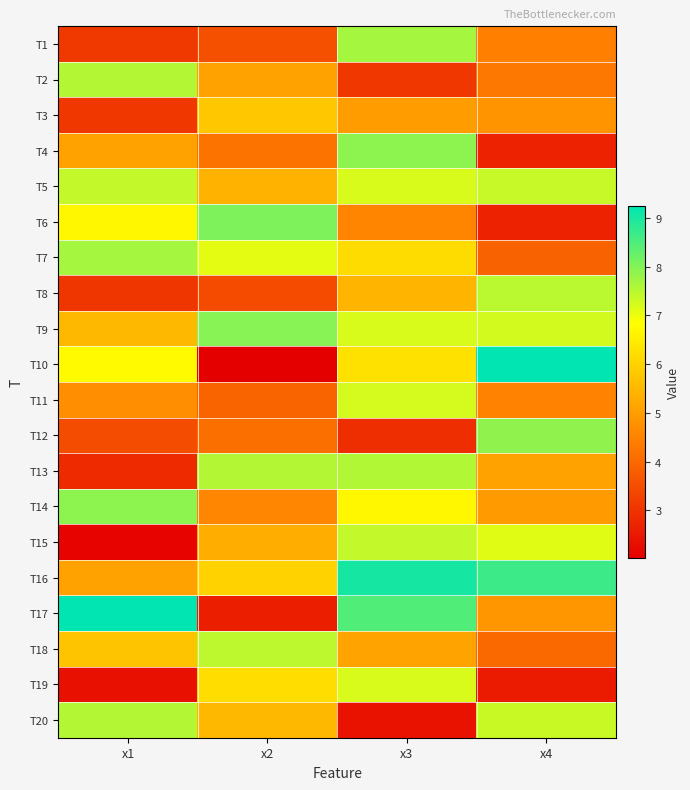

Reading right to left, what are all the values shown in this chart?

T1: x4=4.4	x3=7.7	x2=3.5	x1=3.1
T2: x4=4.3	x3=3.1	x2=5.1	x1=7.5
T3: x4=4.8	x3=5.0	x2=5.8	x1=3.1
T4: x4=2.7	x3=7.9	x2=4.2	x1=5.1
T5: x4=7.4	x3=7.2	x2=5.4	x1=7.4
T6: x4=2.7	x3=4.6	x2=8.1	x1=6.7
T7: x4=3.9	x3=6.2	x2=7.1	x1=7.7
T8: x4=7.5	x3=5.4	x2=3.4	x1=3.0
T9: x4=7.3	x3=7.2	x2=8.0	x1=5.5
T10: x4=9.2	x3=6.3	x2=2.0	x1=6.8
T11: x4=4.5	x3=7.2	x2=3.9	x1=4.7
T12: x4=7.9	x3=2.9	x2=4.1	x1=3.5
T13: x4=5.1	x3=7.6	x2=7.5	x1=2.9
T14: x4=4.9	x3=6.7	x2=4.6	x1=7.9
T15: x4=7.1	x3=7.4	x2=5.3	x1=2.1
T16: x4=8.7	x3=9.0	x2=6.0	x1=5.1
T17: x4=4.9	x3=8.5	x2=2.6	x1=9.2
T18: x4=4.0	x3=5.1	x2=7.4	x1=5.7
T19: x4=2.5	x3=7.2	x2=6.2	x1=2.3
T20: x4=7.3	x3=2.4	x2=5.5	x1=7.5